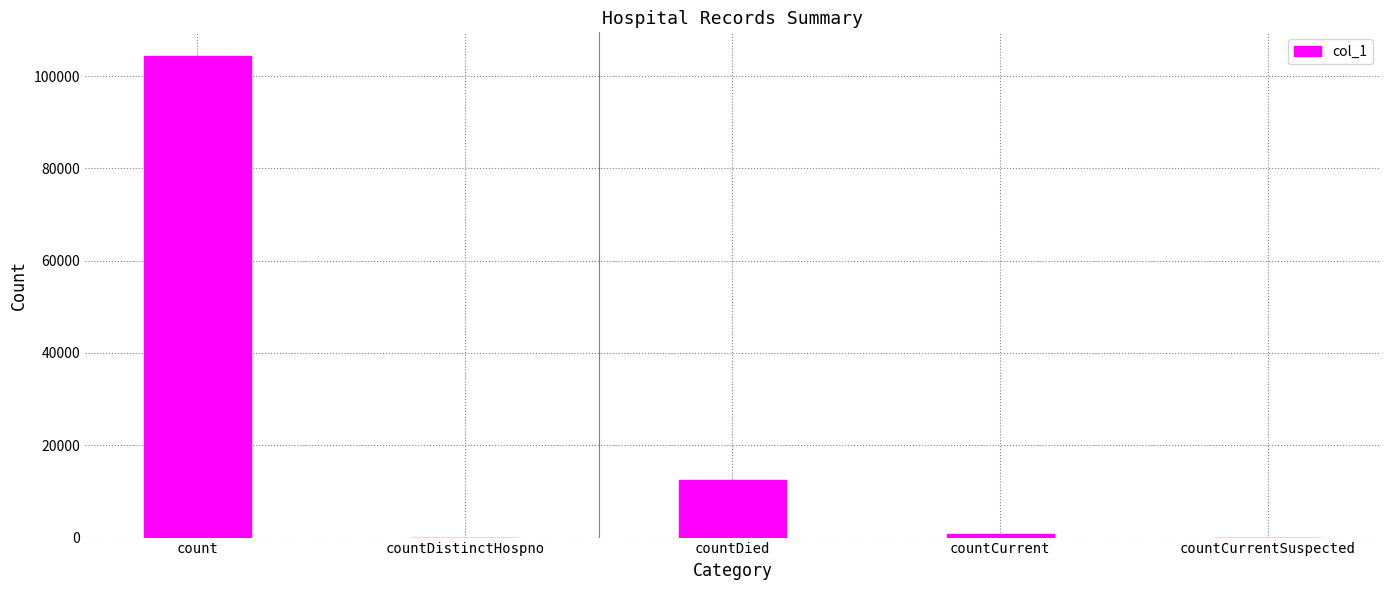

Reading left to right, what are all the values shown in this chart?

104261	0	12544	824	0